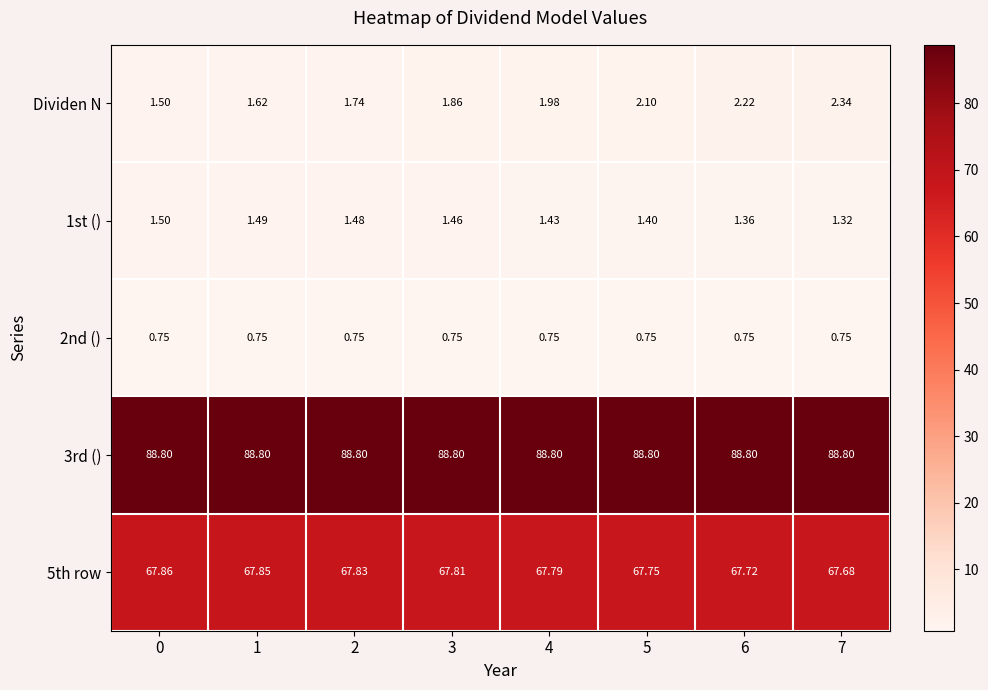

Is the value of 5th row at 0 greater than the value of 2nd () at 3?

Yes